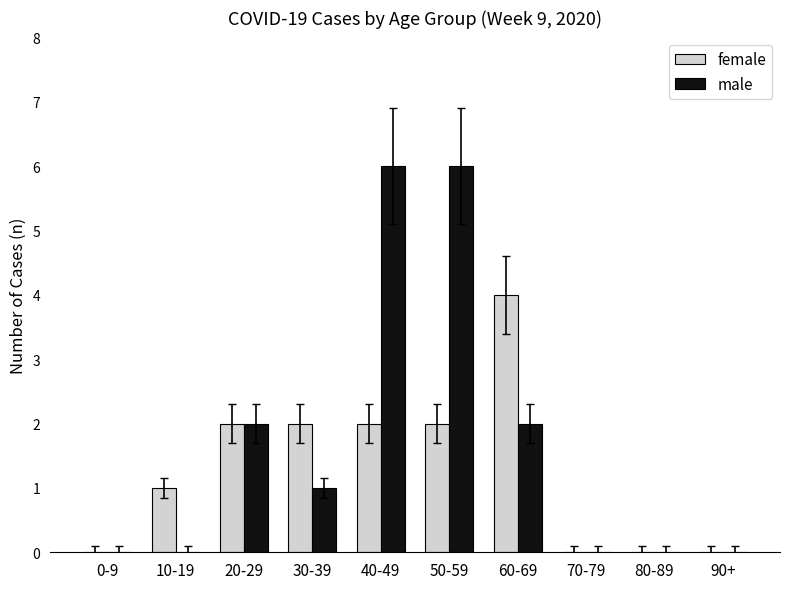

Is it true that female equals 1 at 10-19?

True